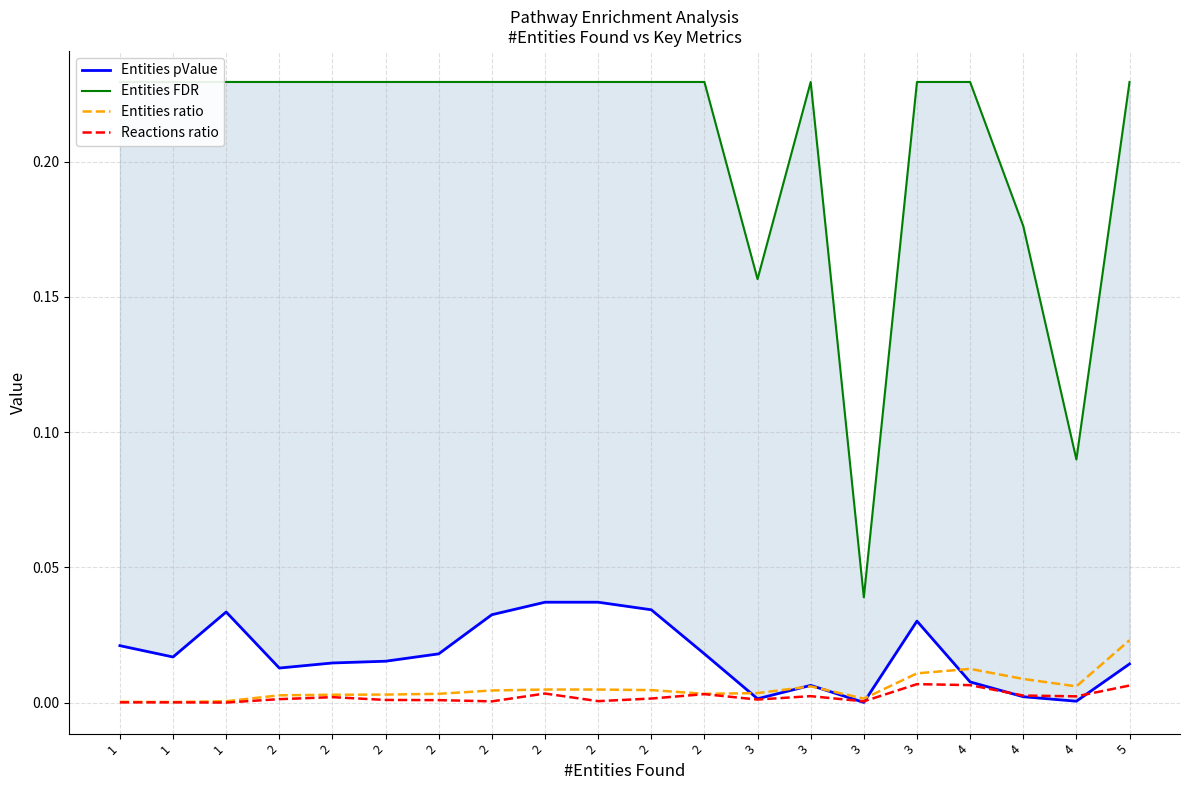

The value of Entities pValue at 2 is 0.0. True or false?

False